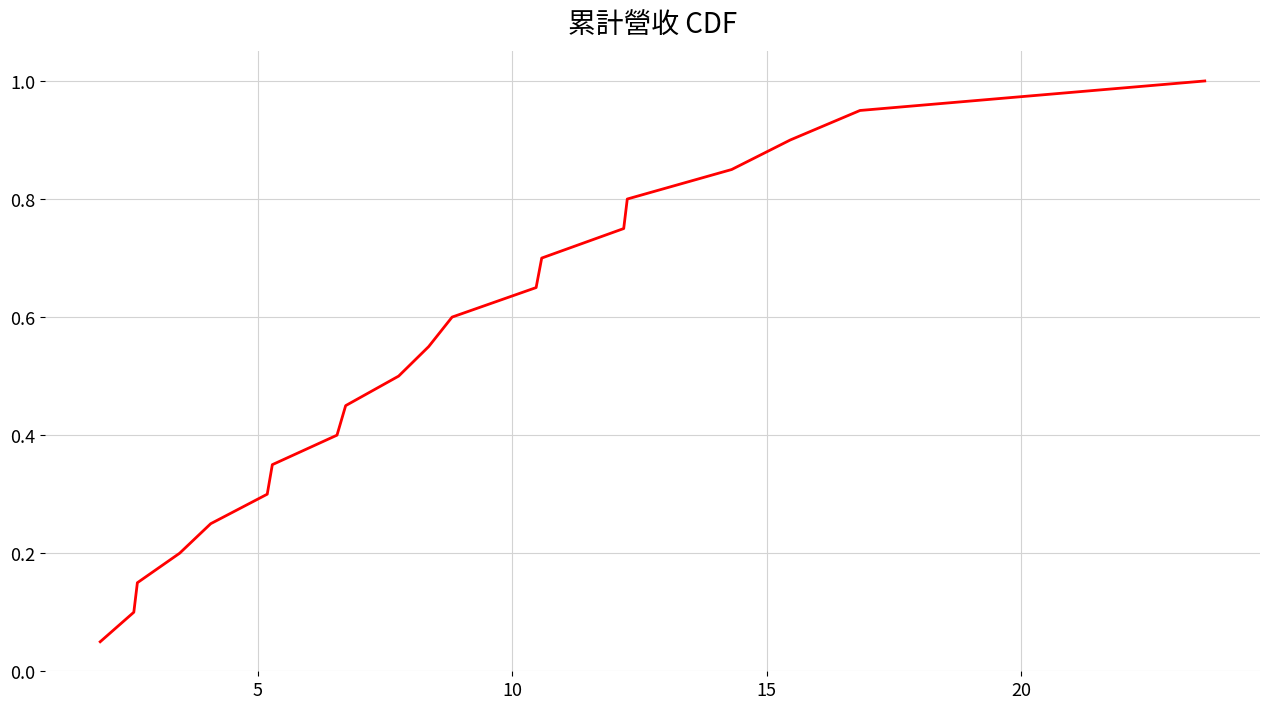

What is the greatest value displayed?

1.0